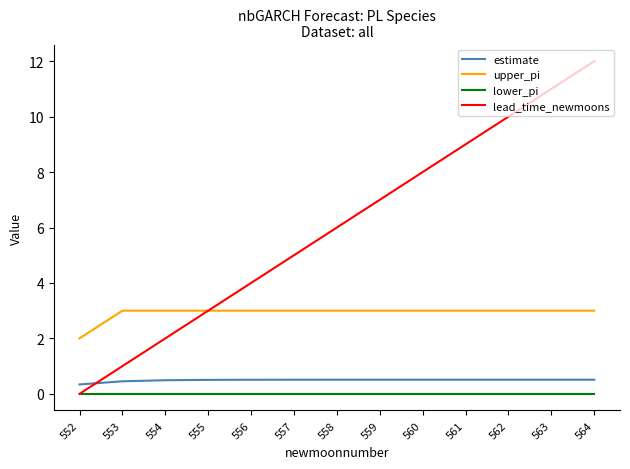

True or false: lower_pi and estimate intersect in this chart.

False